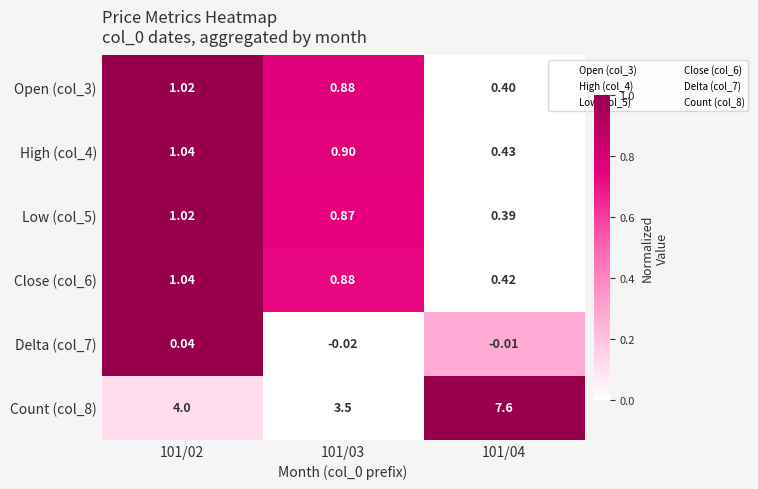

Is the value of Count (col_8) at 101/04 greater than the value of Low (col_5) at 101/04?

Yes